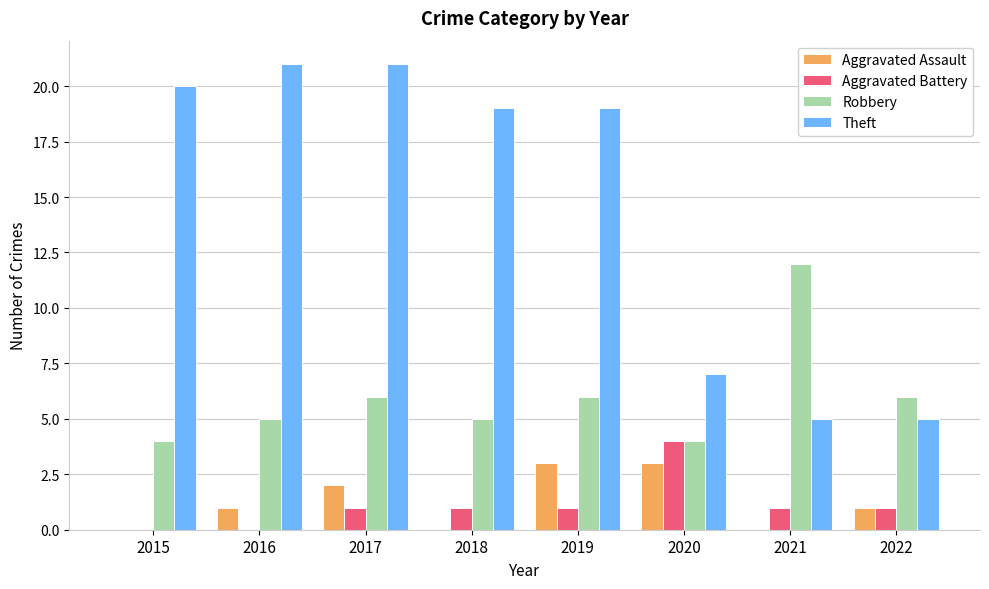

Which series has the widest spread of values?

Theft